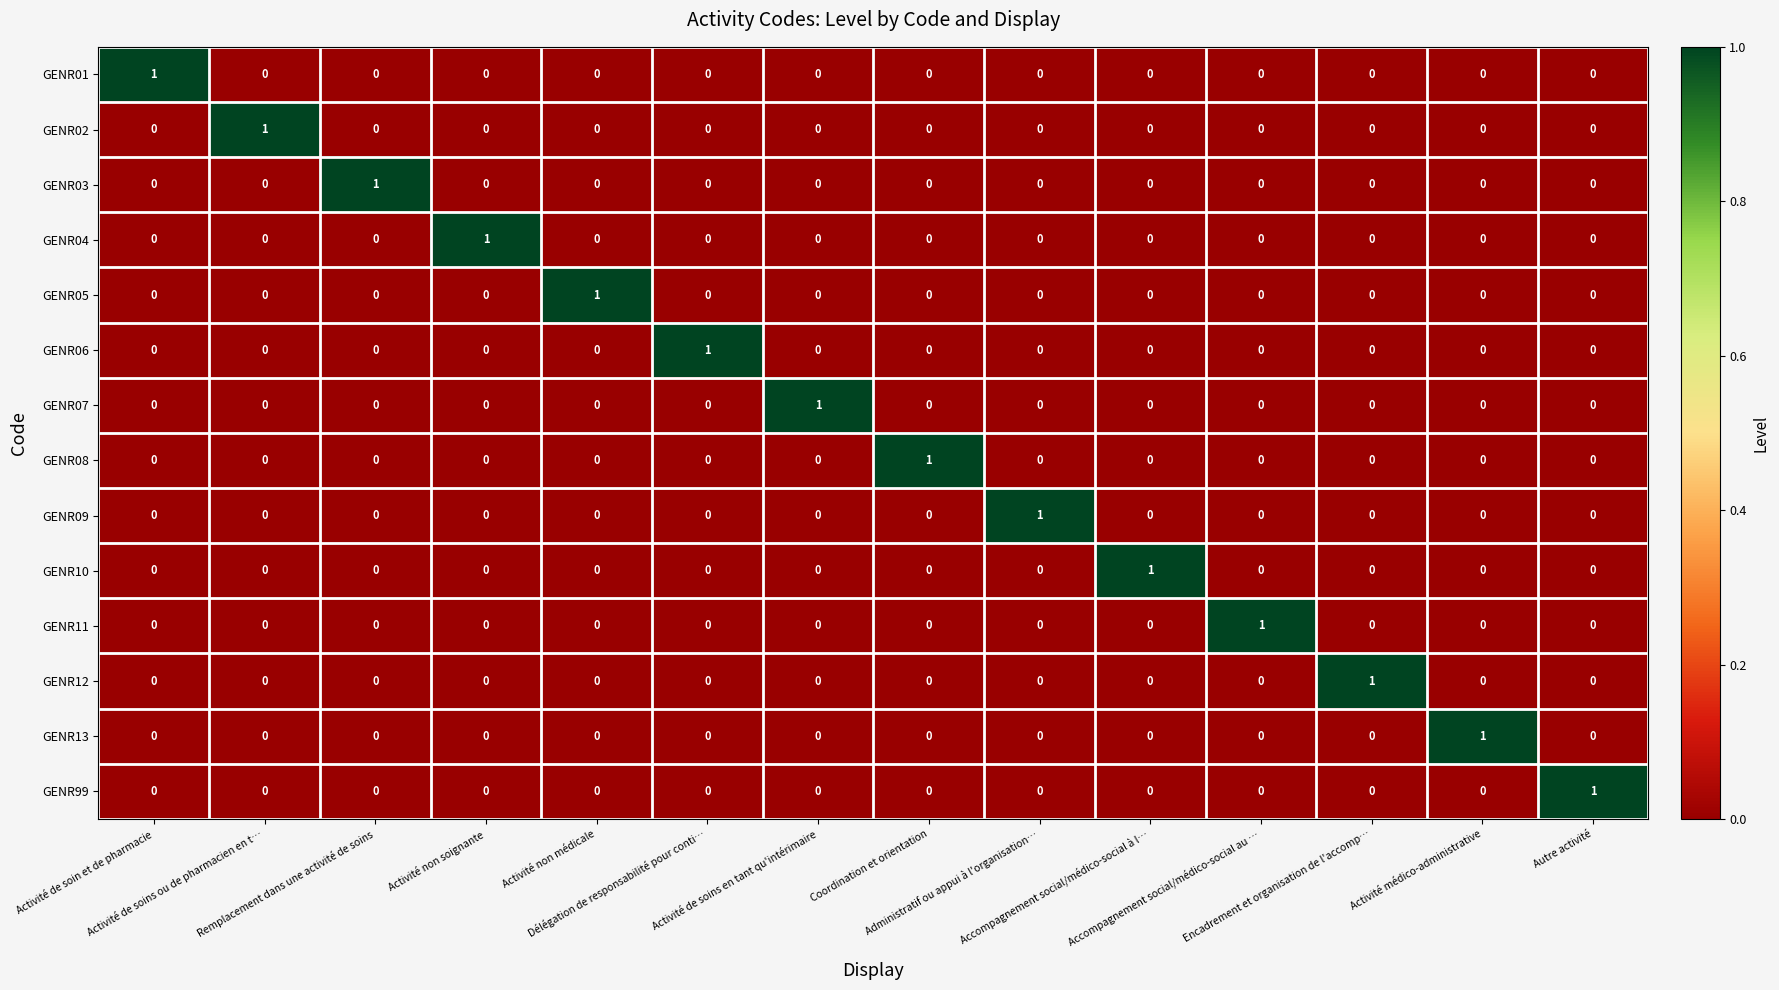

At how many categories does at least one series exceed 0?

14